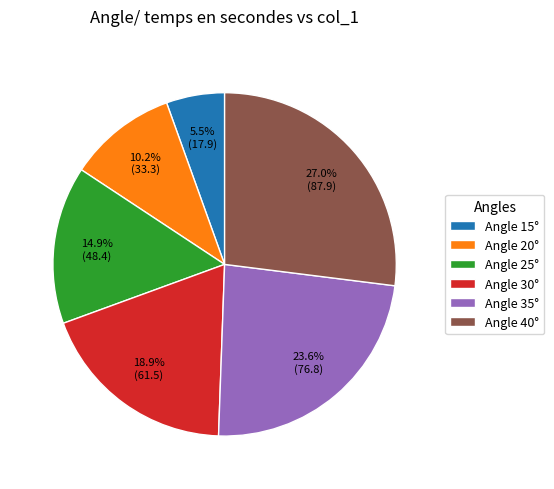

Combined, what portion of the pie is Angle 25° and Angle 20°?

25.1%